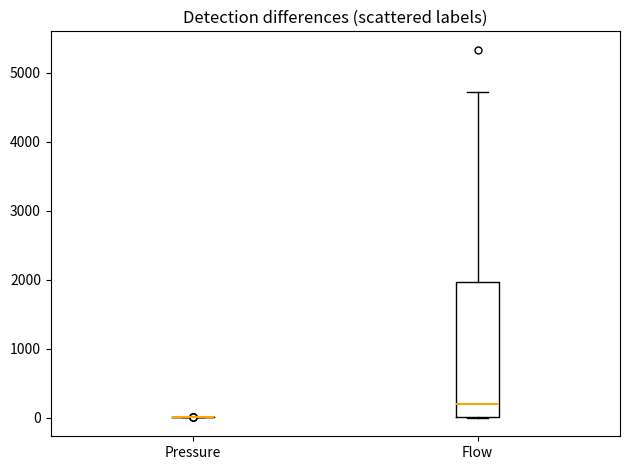

Where is the upper edge of the box for Flow on the y-axis? The values are not printed on the chart, so give them approximately, as read against the axis.

2000